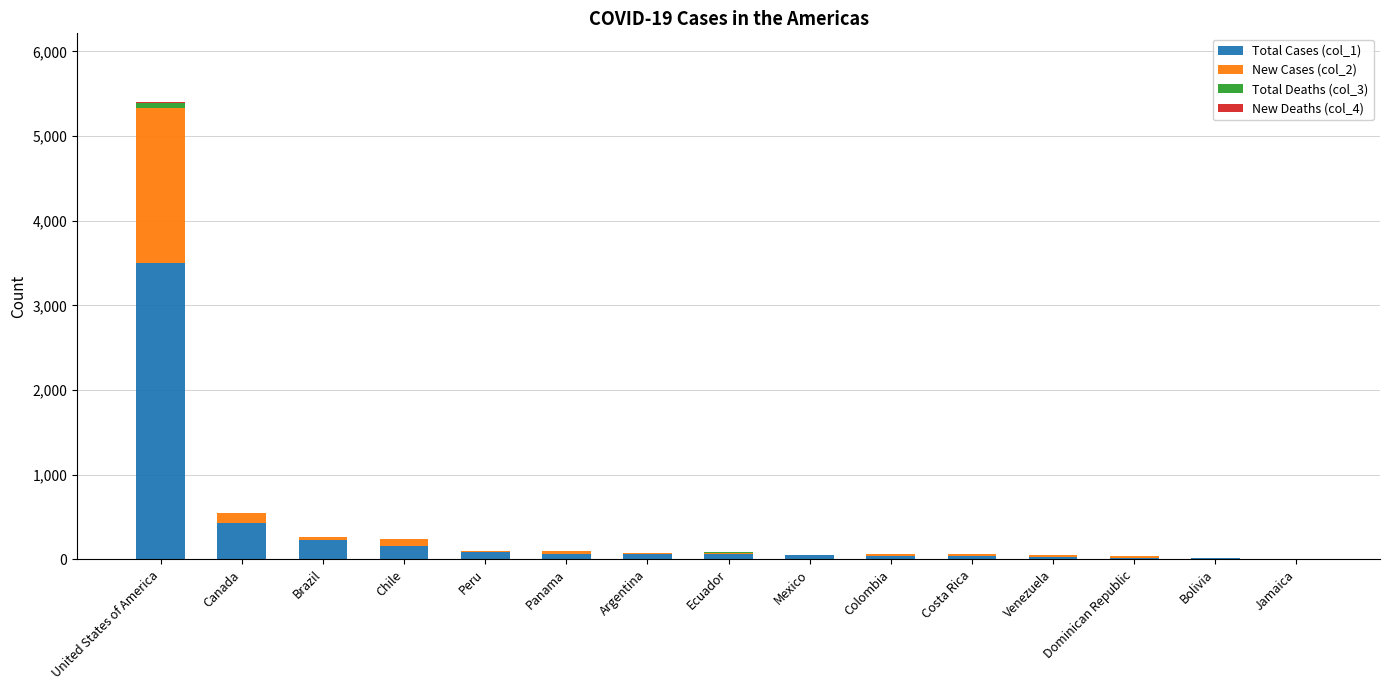

What is the sum of the Total Cases (col_1) values at Brazil and Argentina?

299